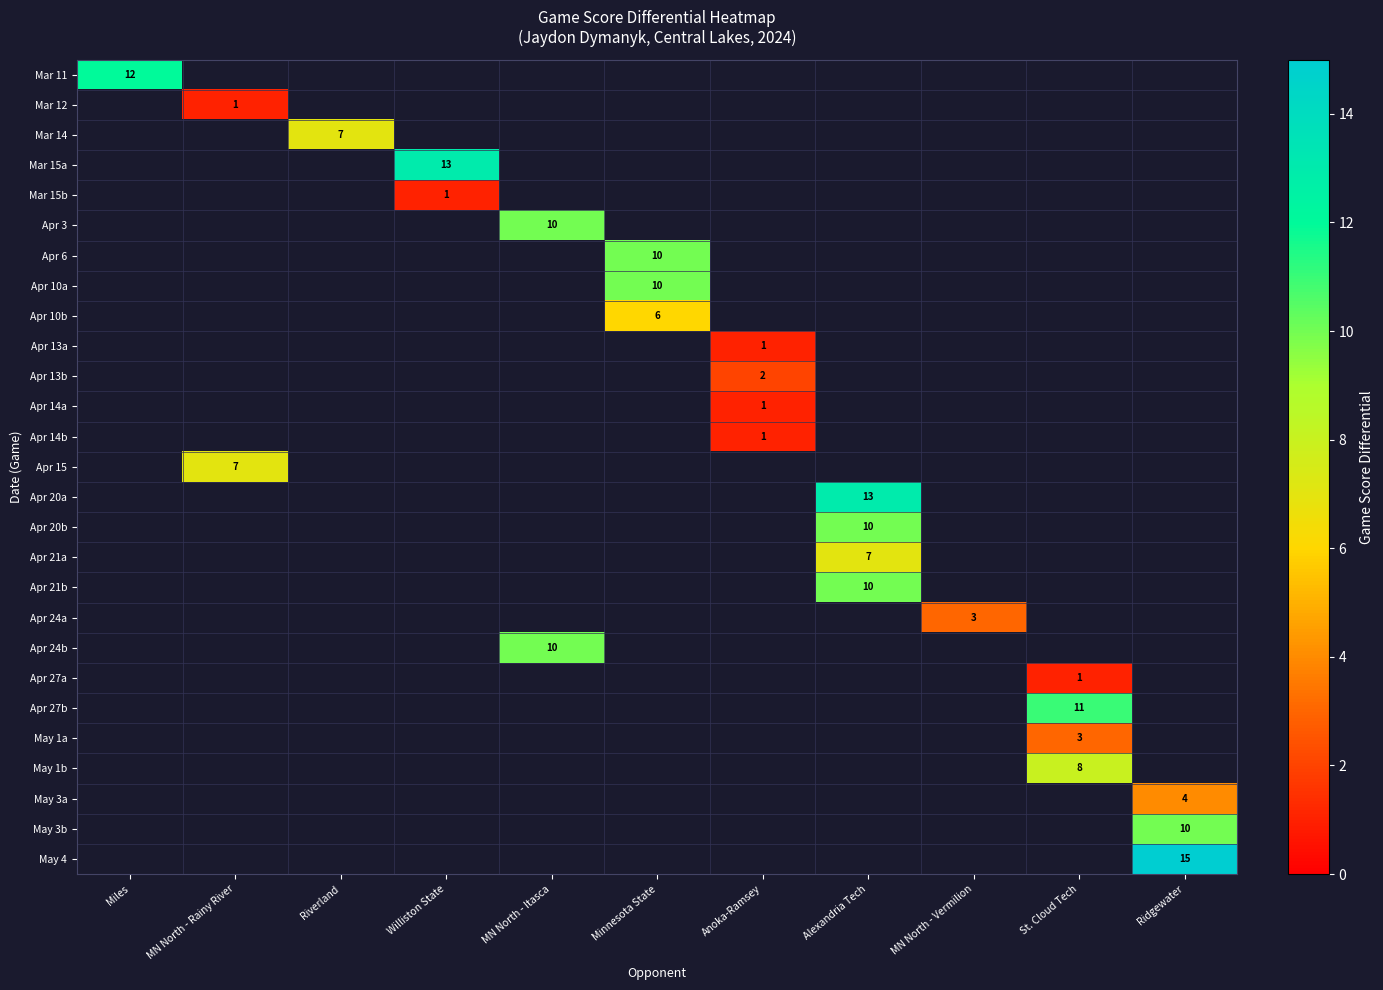

Between Miles and St. Cloud Tech, which is larger?

St. Cloud Tech